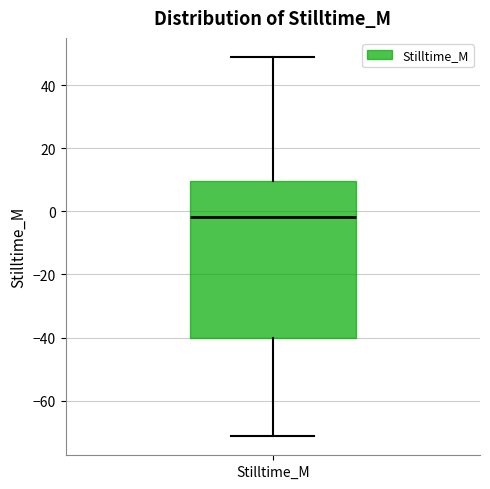

Transcribe this box plot: give where the median line is, the range the box spans, and where the two whiskers end, as read against the y-axis. The values are not printed on the chart, so give them approximately, as read against the axis.

median -2, box -40 to 10, whiskers -72 to 48